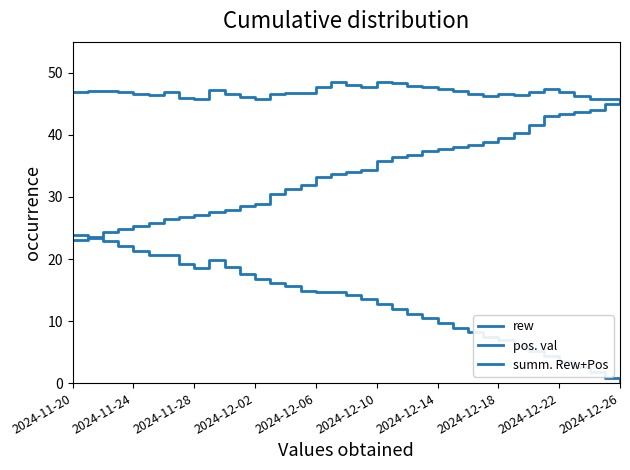

What is the greatest value displayed?

48.6